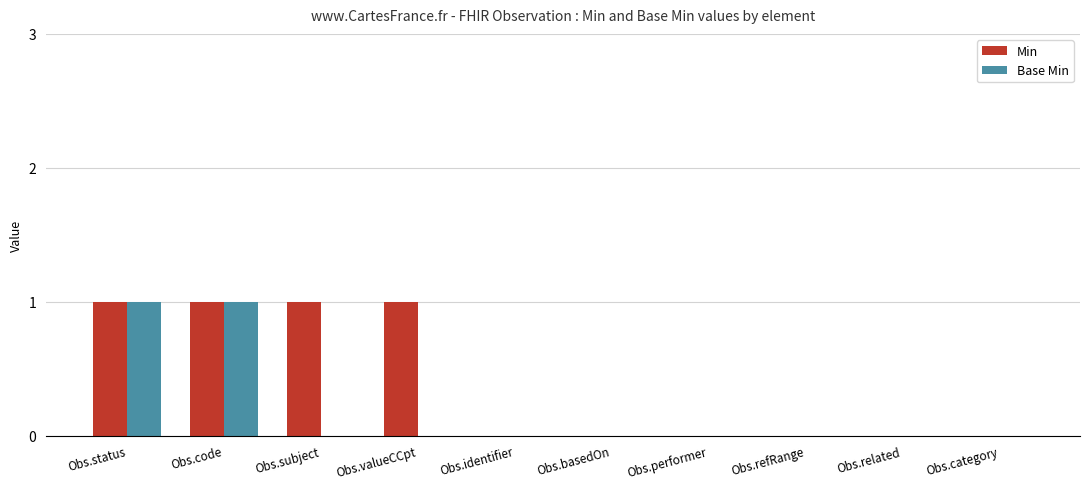

Count the number of data series in this chart.

2